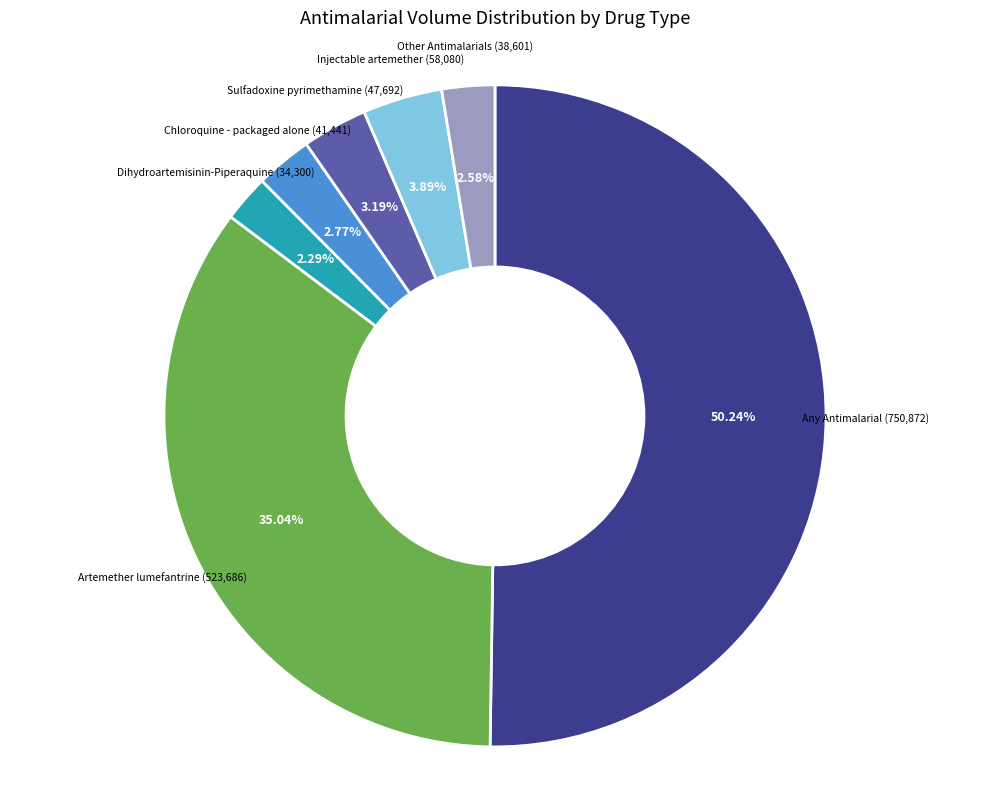

What percentage is the Any Antimalarial slice, to the nearest percent?

50%